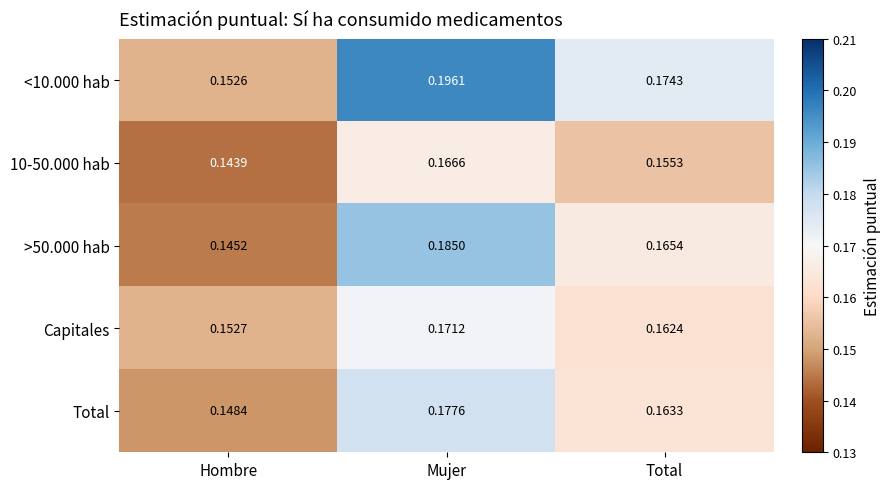

Is the value of <10.000 hab at Hombre greater than the value of Capitales at Mujer?

No